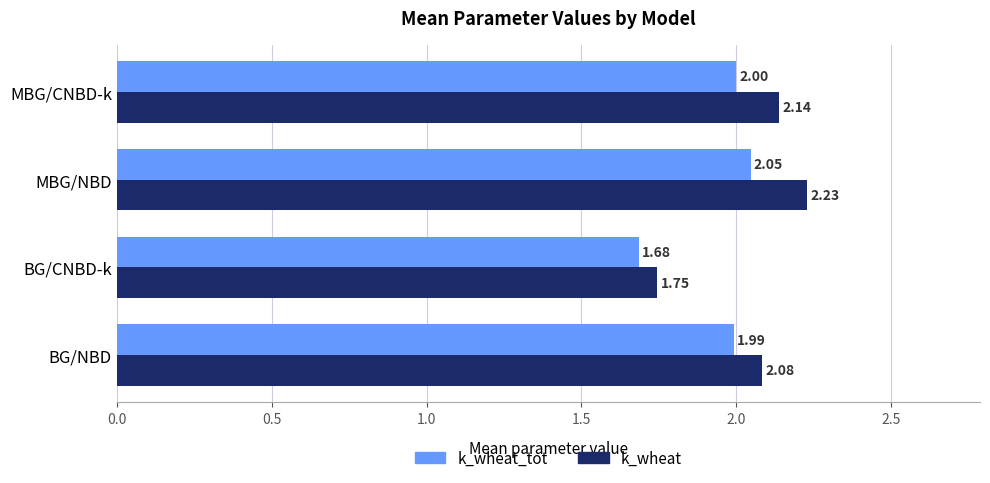

What is the average value of the k_wheat_tot series?

1.9